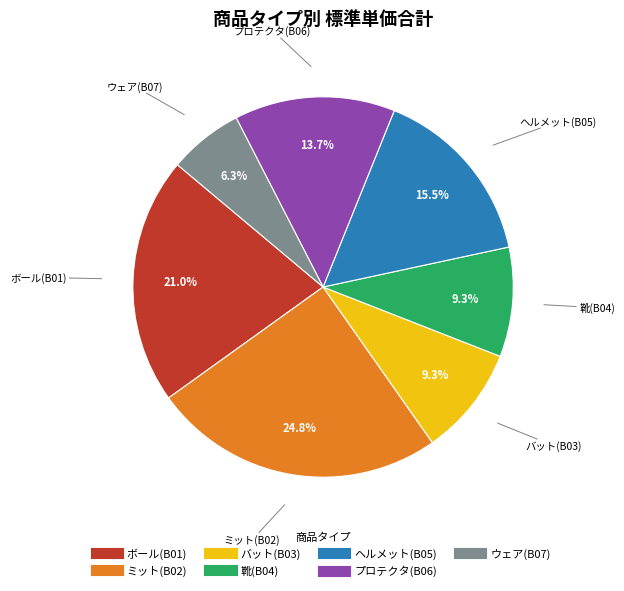

Does any single category account for the majority?

No